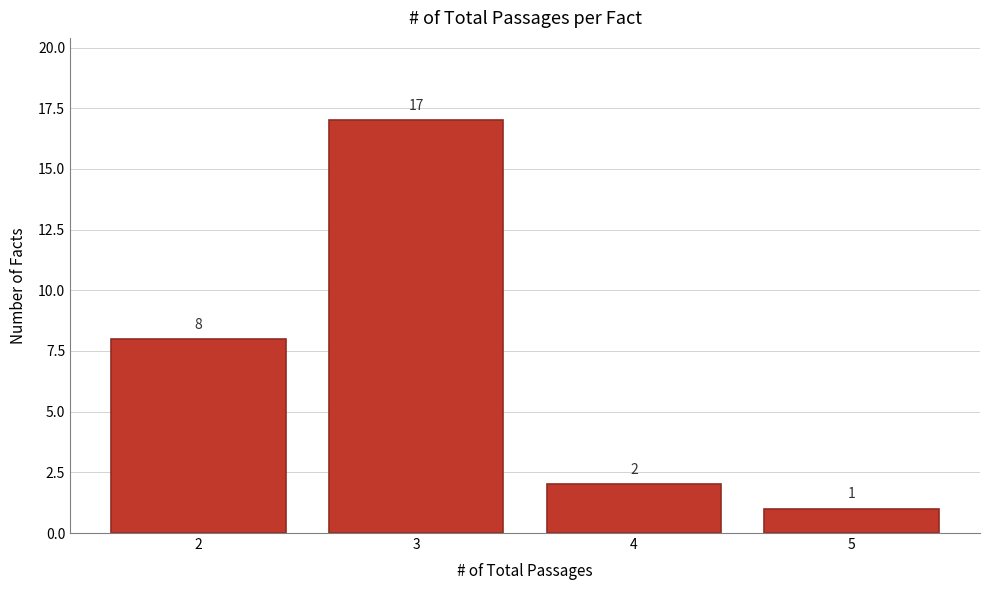

Which range on the x-axis has the tallest bar?

2.5 to 3.5